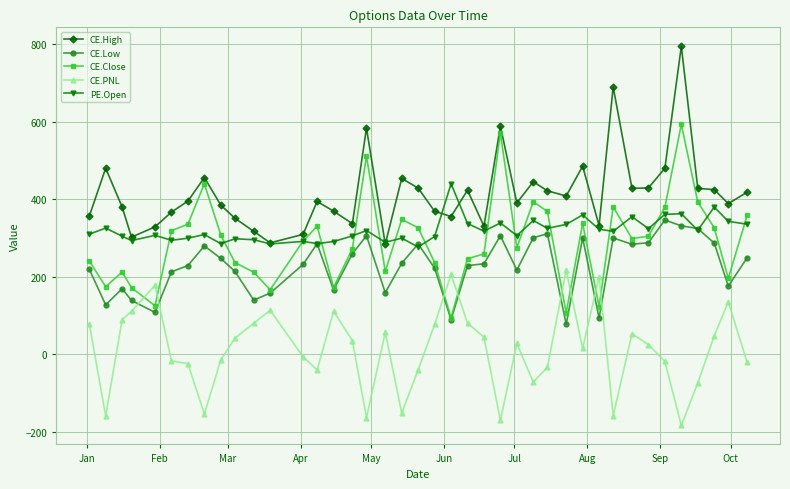

What is the minimum value shown in the chart?

-183.0